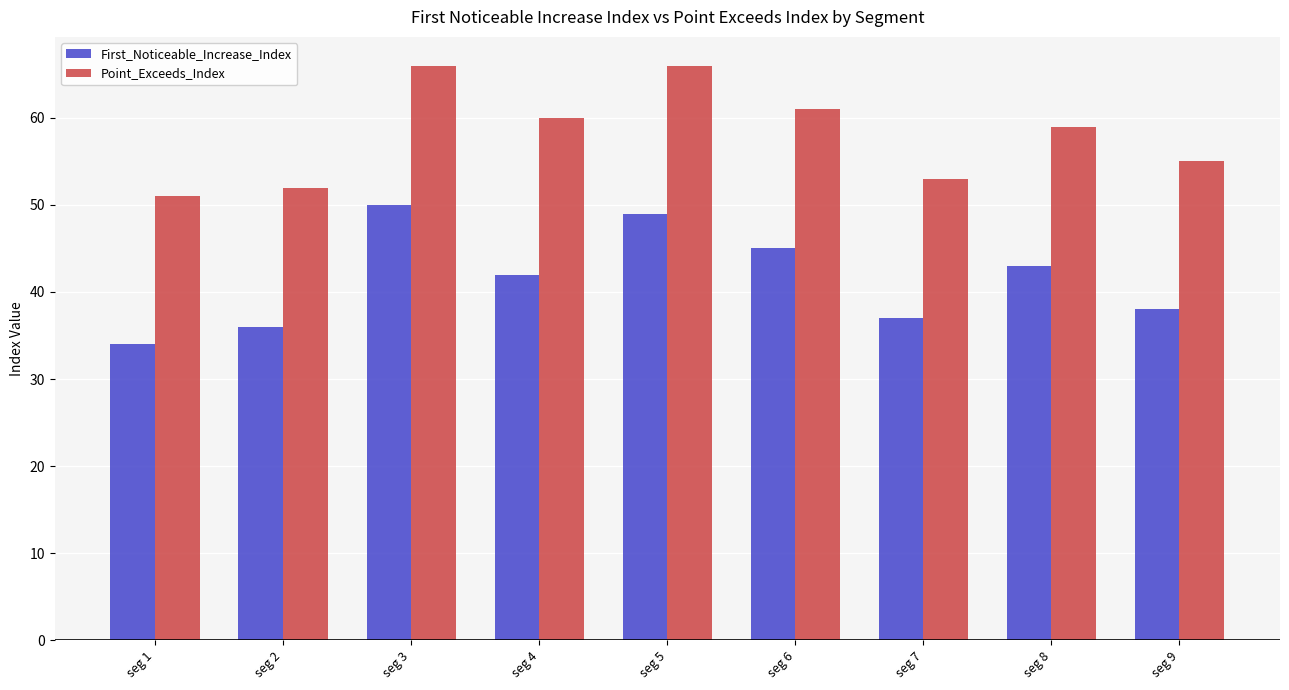

Which label corresponds to the smallest value in the chart?

seg 1